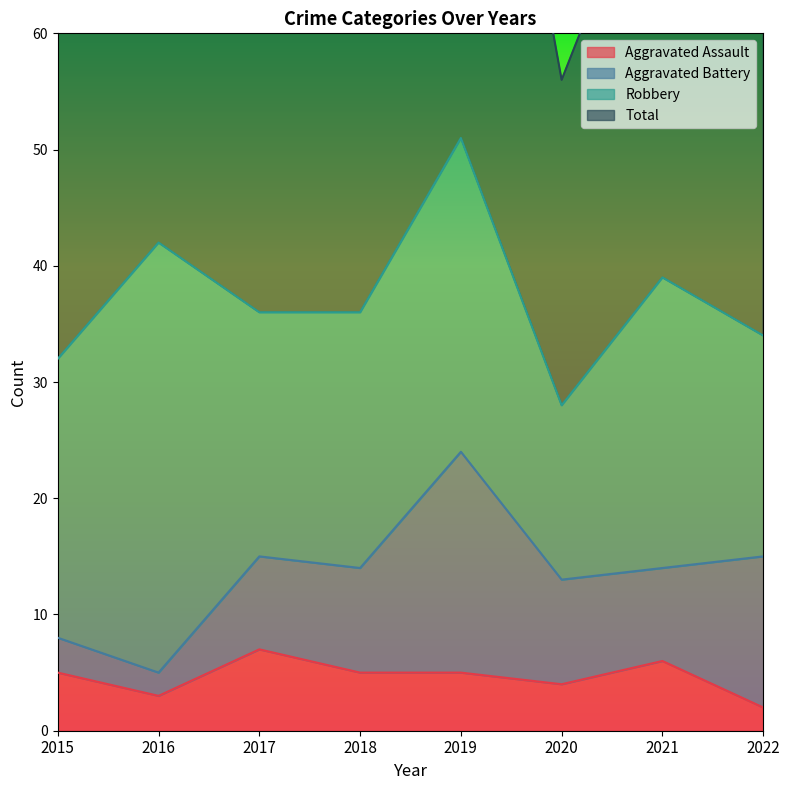

At which label is Aggravated Assault closest to 4?

2020